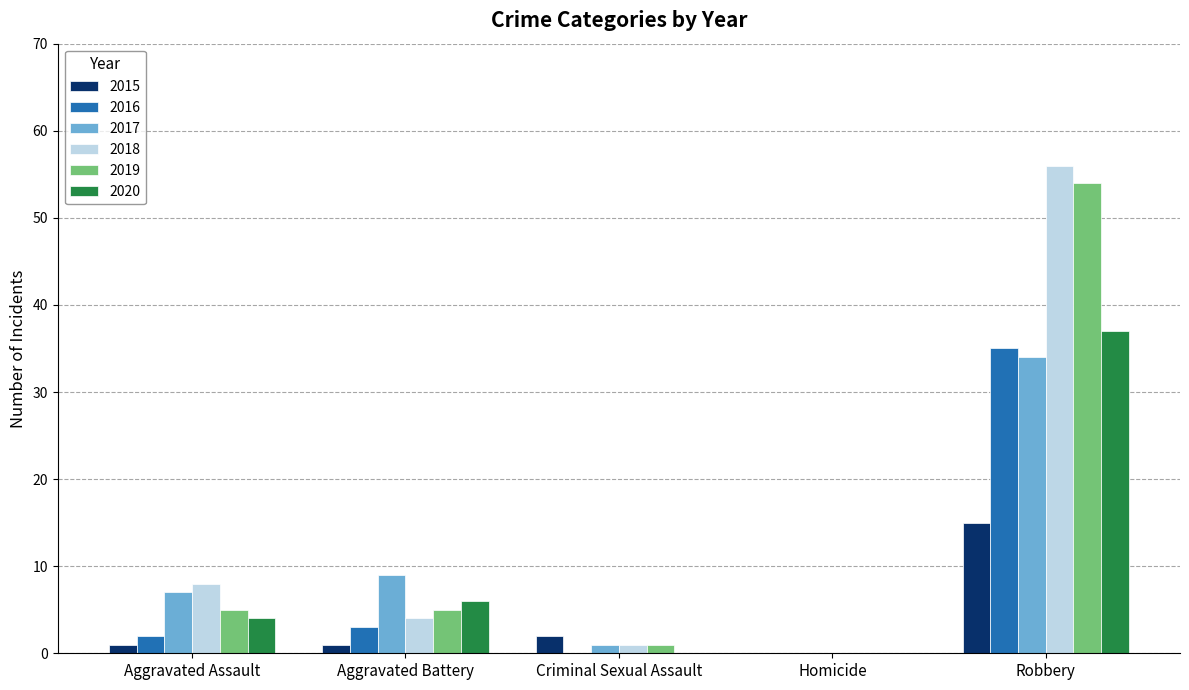

What is the sum of all 2018 values?

69